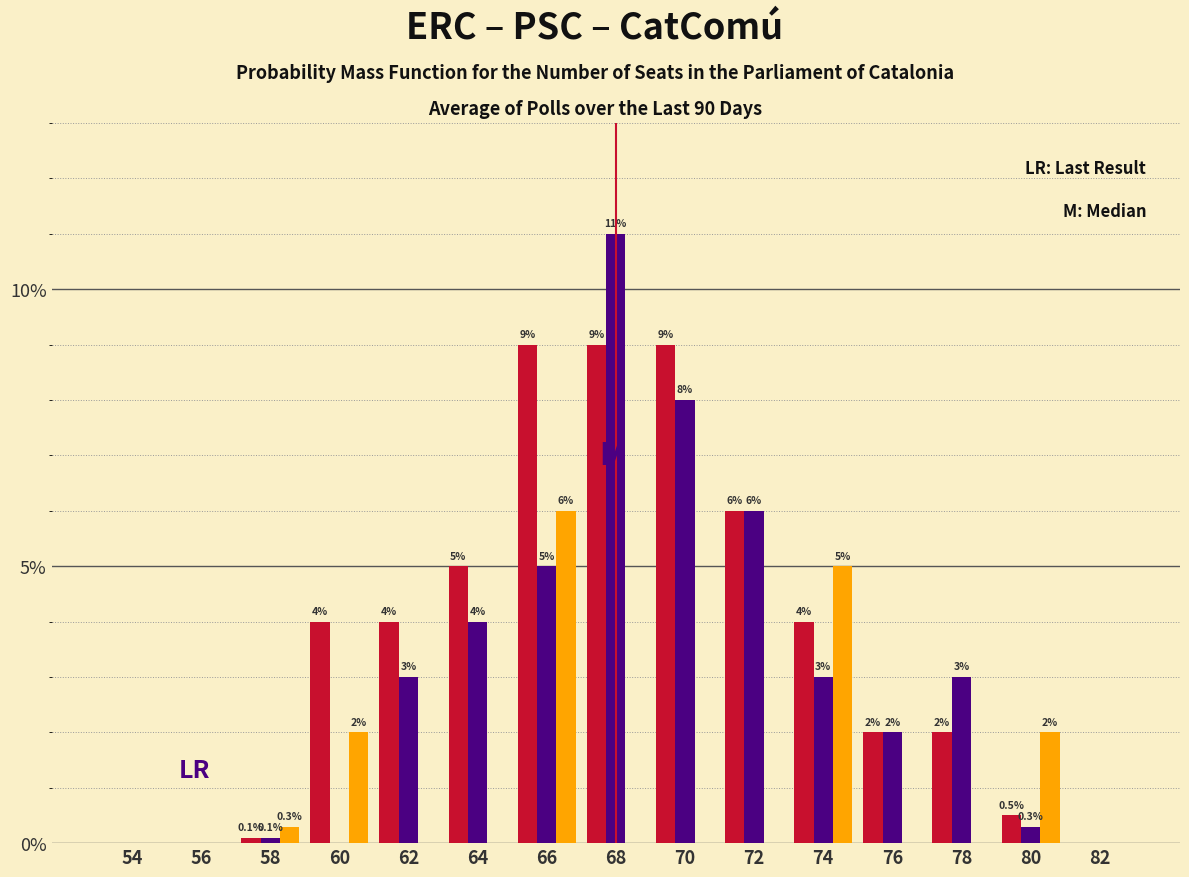

Reading right to left, transcribe all the data shown in this chart.

ERC: 82=0.0	80=0.5	78=2.0	76=2.0	74=4.0	72=6.0	70=9.0	68=9.0	66=9.0	64=5.0	62=4.0	60=4.0	58=0.1	56=0.0	54=0.0
PSC: 82=0.0	80=0.3	78=3.0	76=2.0	74=3.0	72=6.0	70=8.0	68=11.0	66=5.0	64=4.0	62=3.0	60=0.0	58=0.1	56=0.0	54=0.0
CatComú: 82=0.0	80=2.0	78=0.0	76=0.0	74=5.0	72=0.0	70=0.0	68=0.0	66=6.0	64=0.0	62=0.0	60=2.0	58=0.3	56=0.0	54=0.0